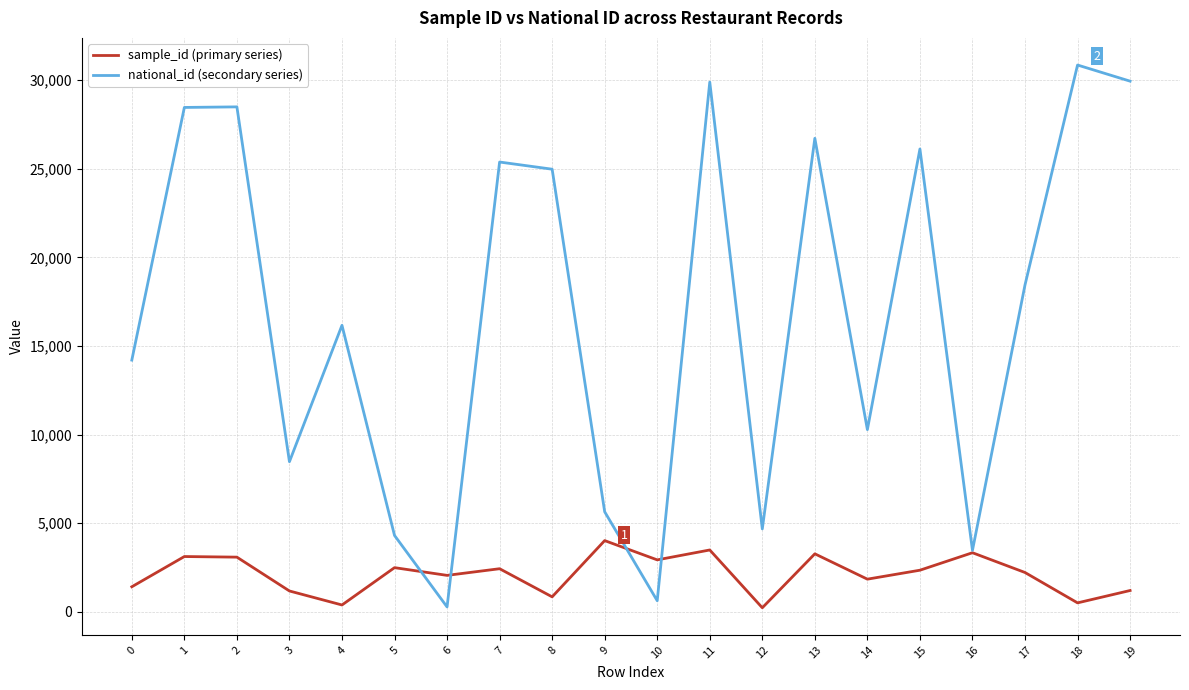

At 11, list the series in order from smallest to largest.

sample_id (primary series), national_id (secondary series)